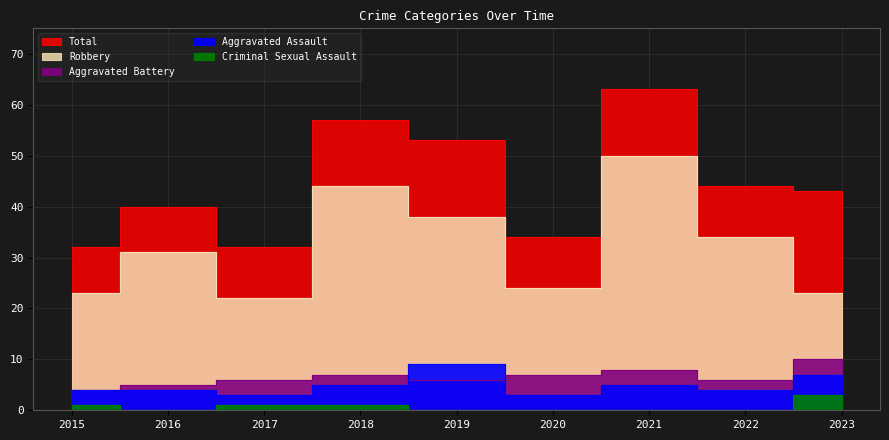

What is the difference between the maximum and minimum values in the Aggravated Assault series?

6